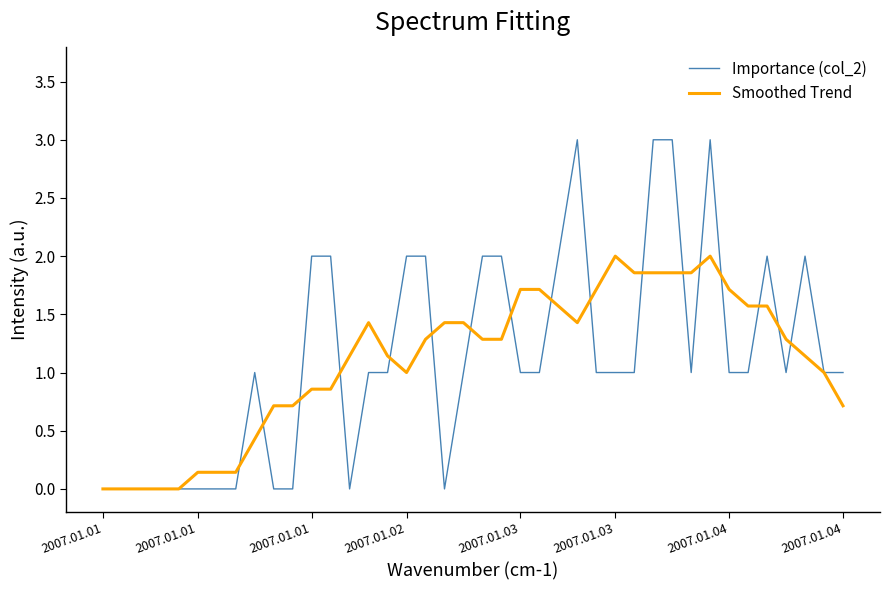

Which series has the largest range (max minus min)?

Importance (col_2)